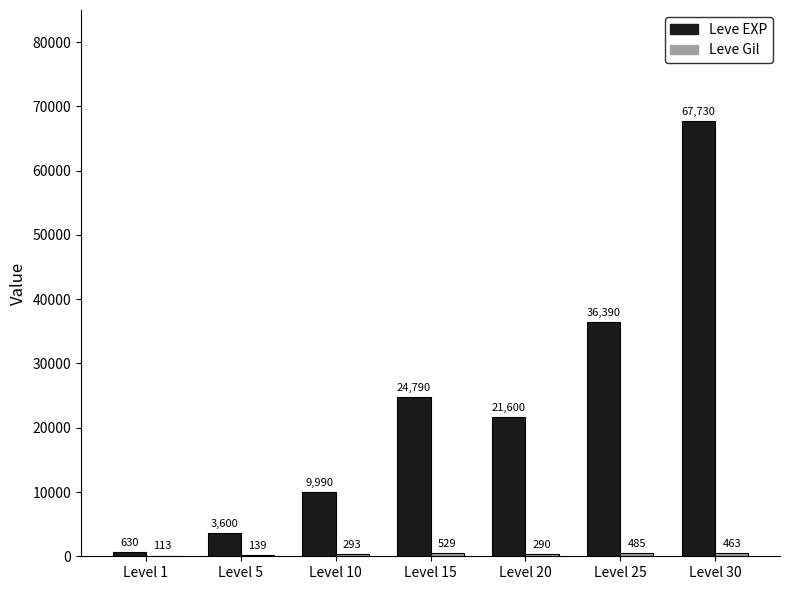

What is the total value across all series at Level 1?

743